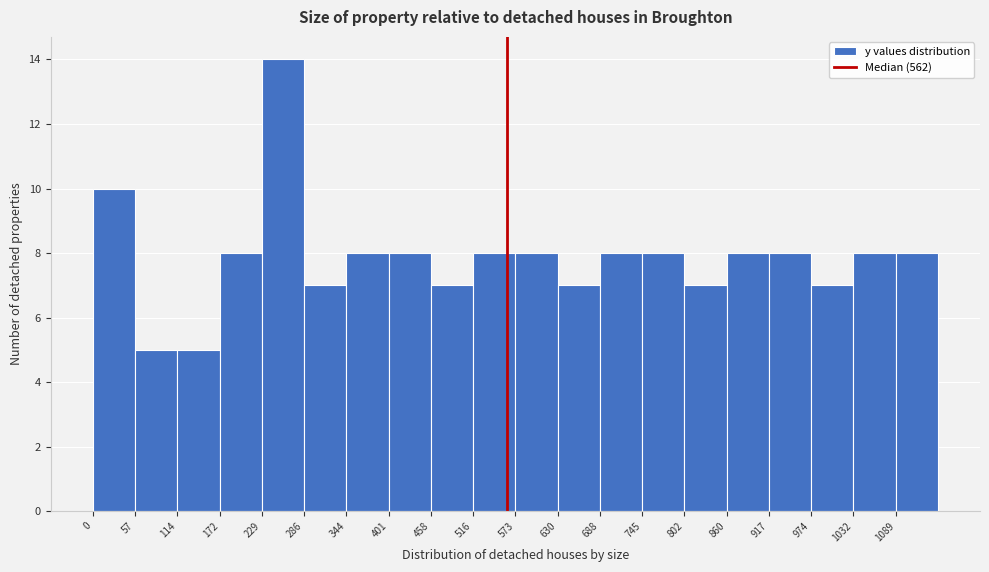

Reading left to right, transcribe this chart: for each bar, give the range it covers on the x-axis and its height. Neither the bar edges nor the heights are printed on the chart, so give them approximately, as read against the axes.

0 to 60: 10
60 to 110: 5
110 to 170: 5
170 to 230: 8
230 to 290: 14
290 to 340: 7
340 to 400: 8
400 to 460: 8
460 to 520: 7
520 to 570: 8
570 to 630: 8
630 to 690: 7
690 to 750: 8
750 to 800: 8
800 to 860: 7
860 to 920: 8
920 to 970: 8
970 to 1030: 7
1030 to 1090: 8
1090 to 1150: 8